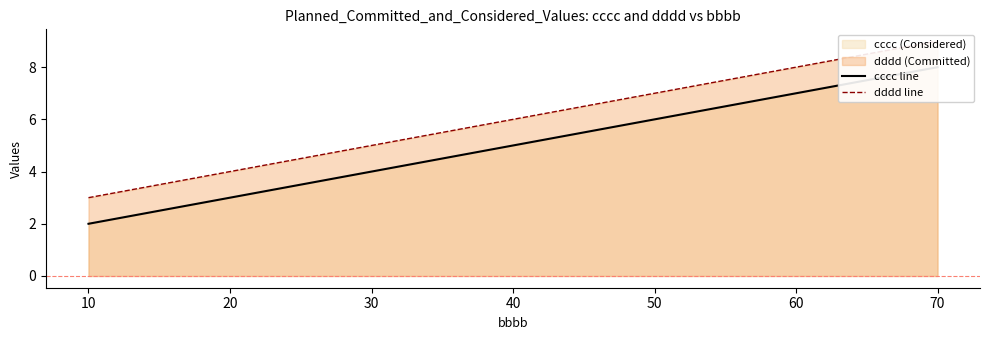

How many categories are shown in the chart?

3